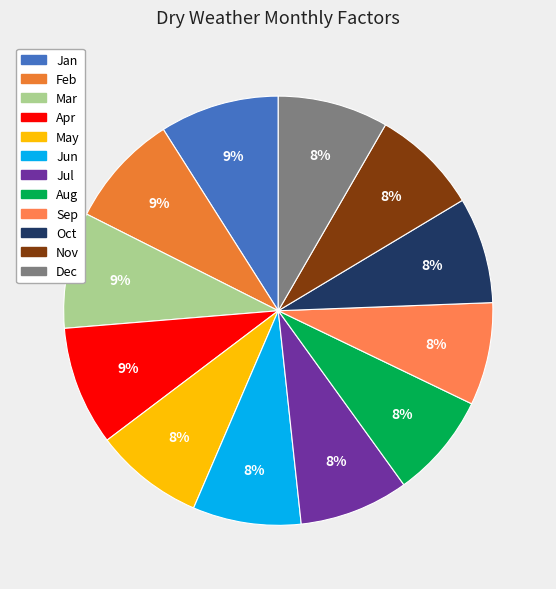

What is the smallest slice in the pie chart?

Sep